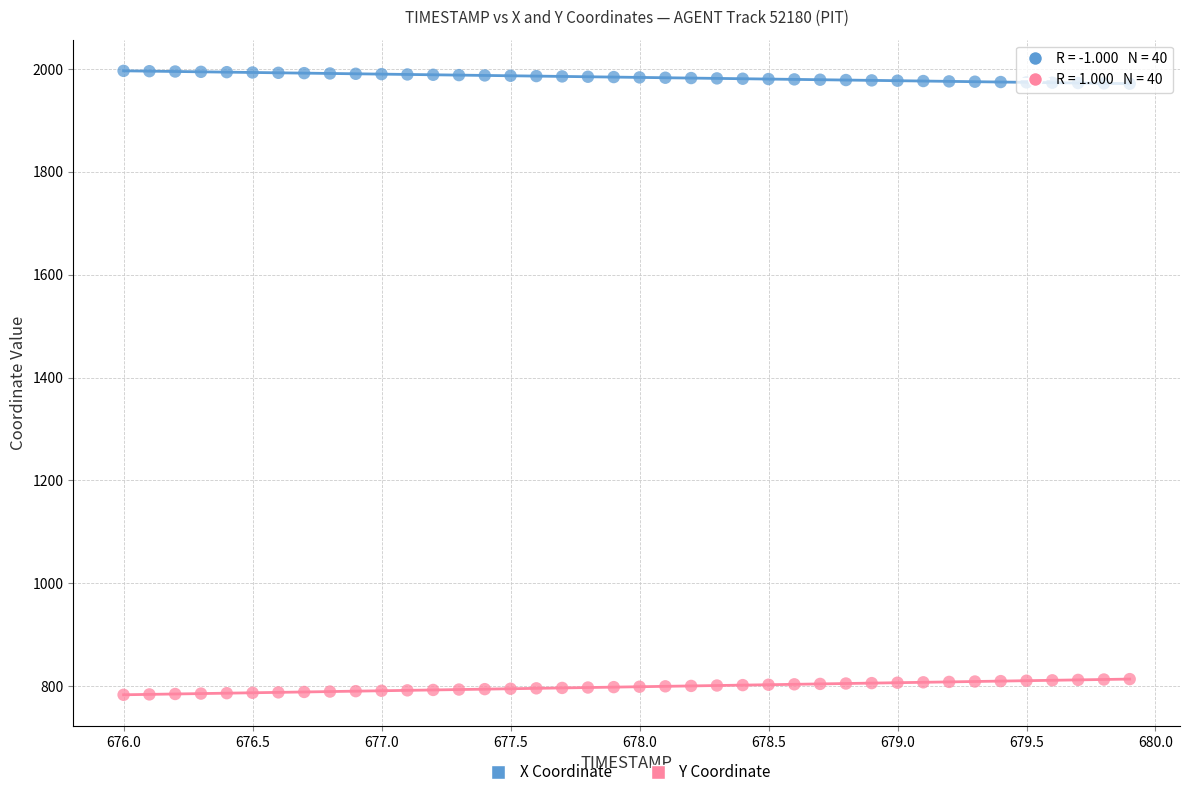

Which series reaches the maximum Y coordinate?

X Coordinate